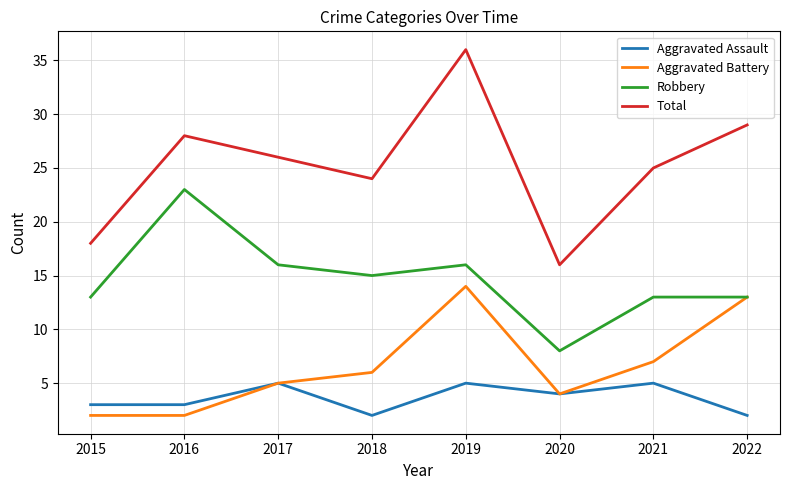

List the series in order of their peak value, highest first.

Total, Robbery, Aggravated Battery, Aggravated Assault